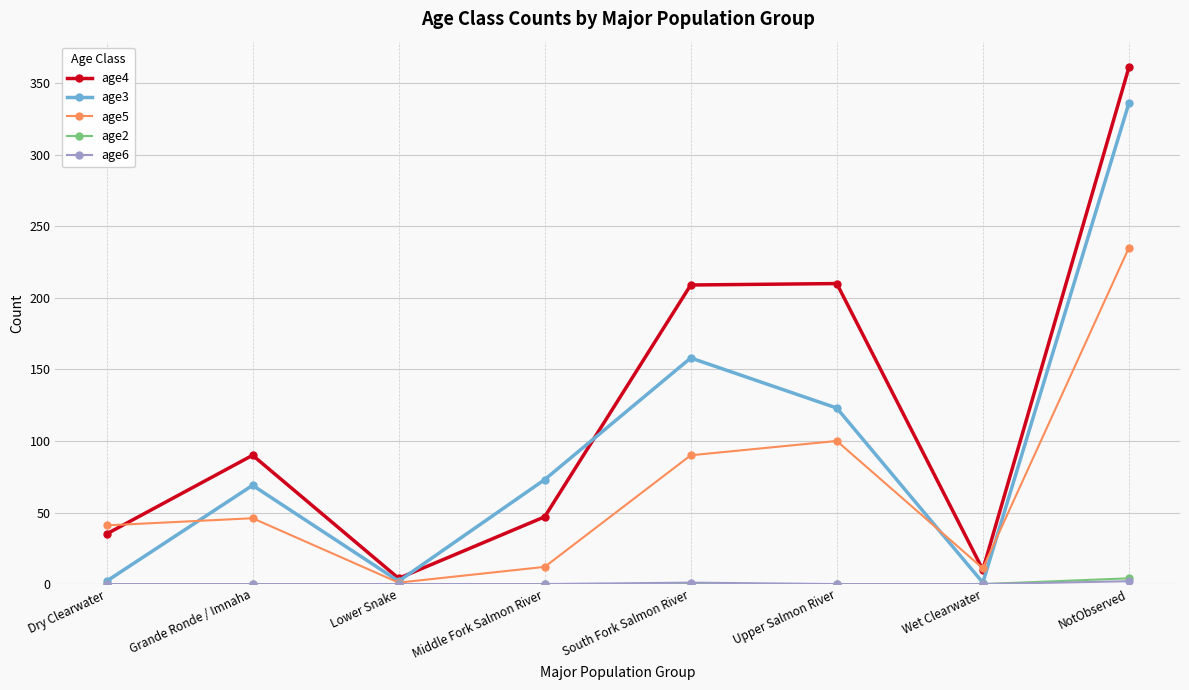

The age5 series shows 134 at NotObserved. True or false?

False